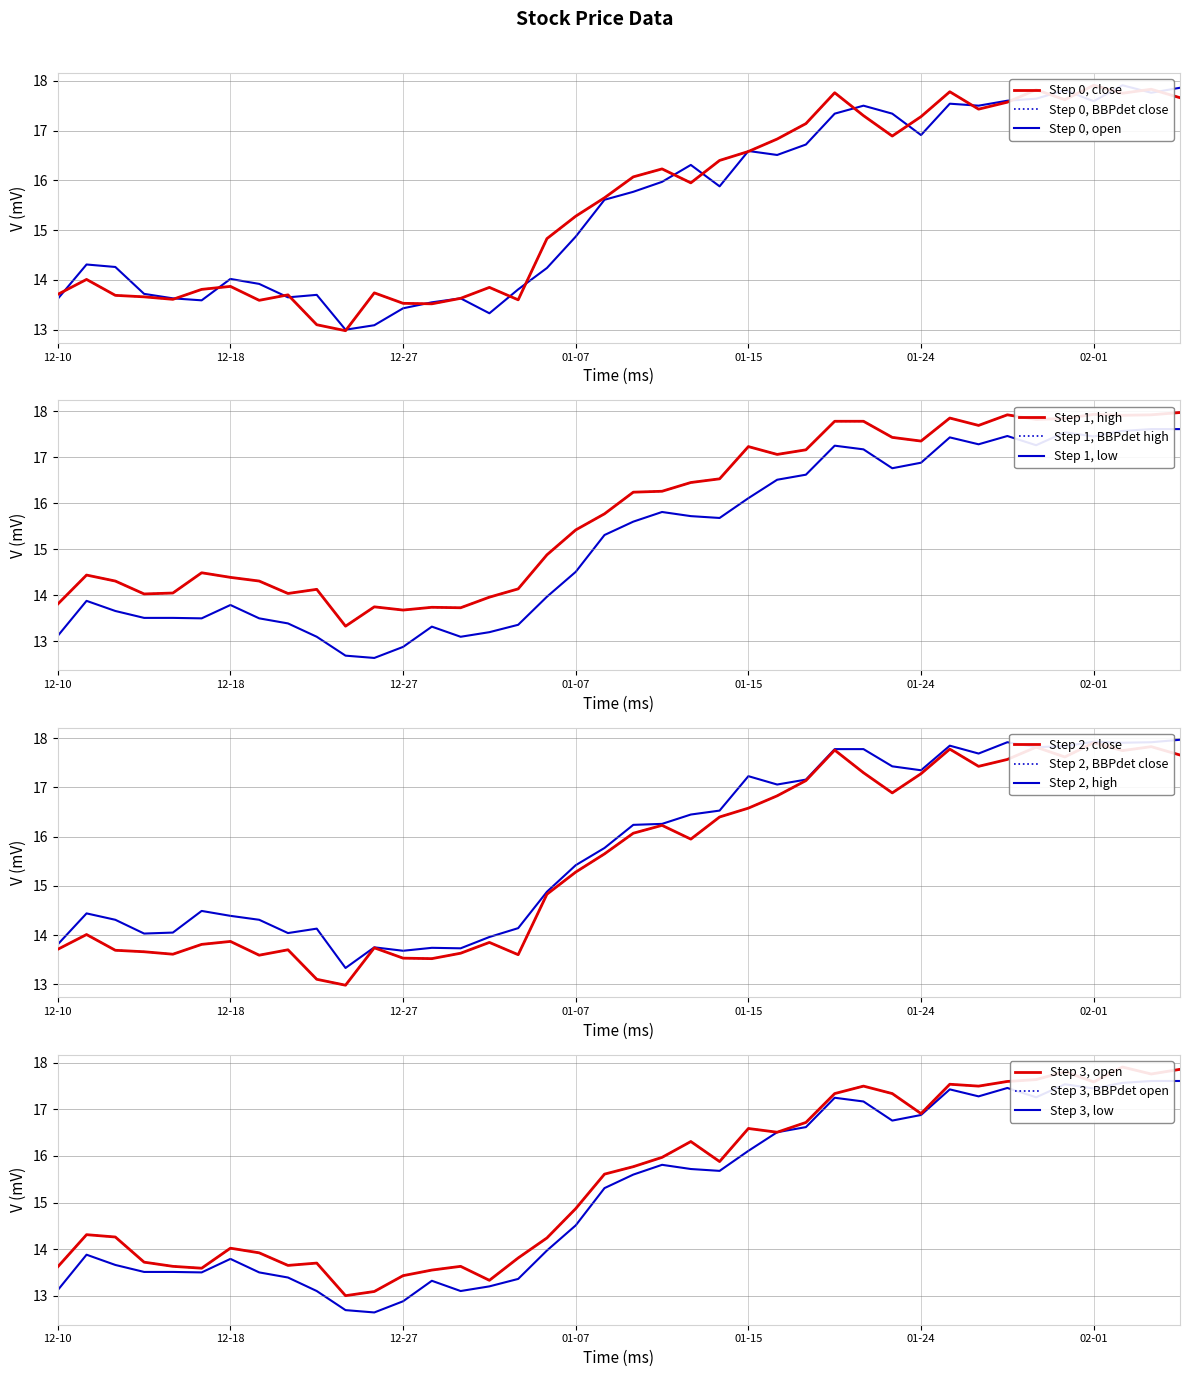

What is the label of the 30th point from the right?

2018-12-24